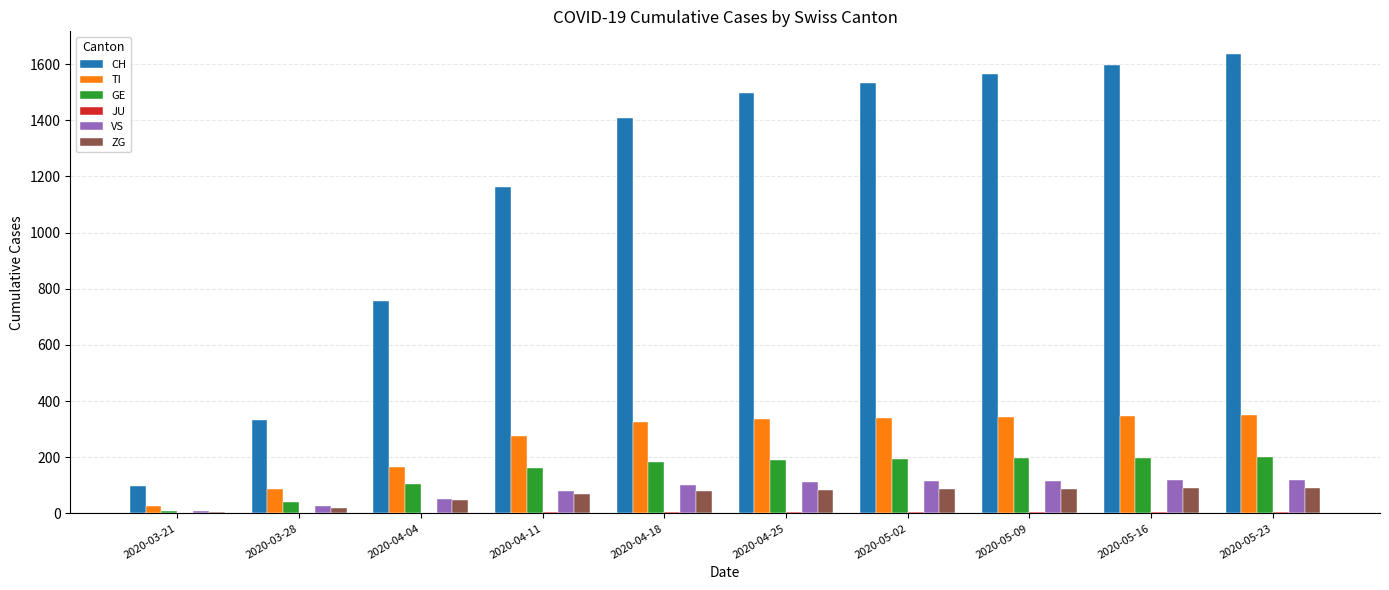

What is the sum of all VS values?

848